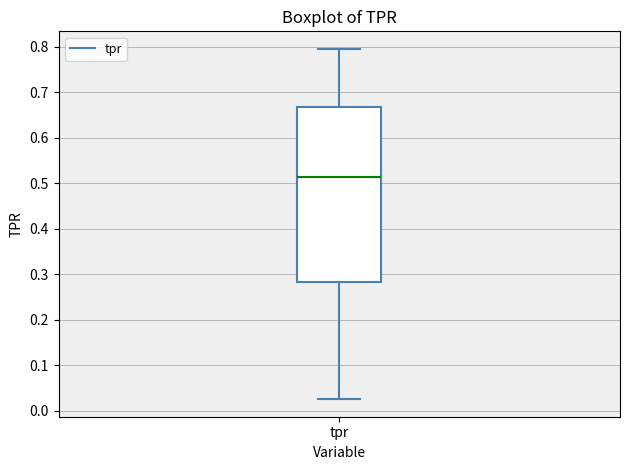

Transcribe this box plot: give where the median line is, the range the box spans, and where the two whiskers end, as read against the y-axis. The values are not printed on the chart, so give them approximately, as read against the axis.

median 0.51, box 0.28 to 0.67, whiskers 0.03 to 0.79